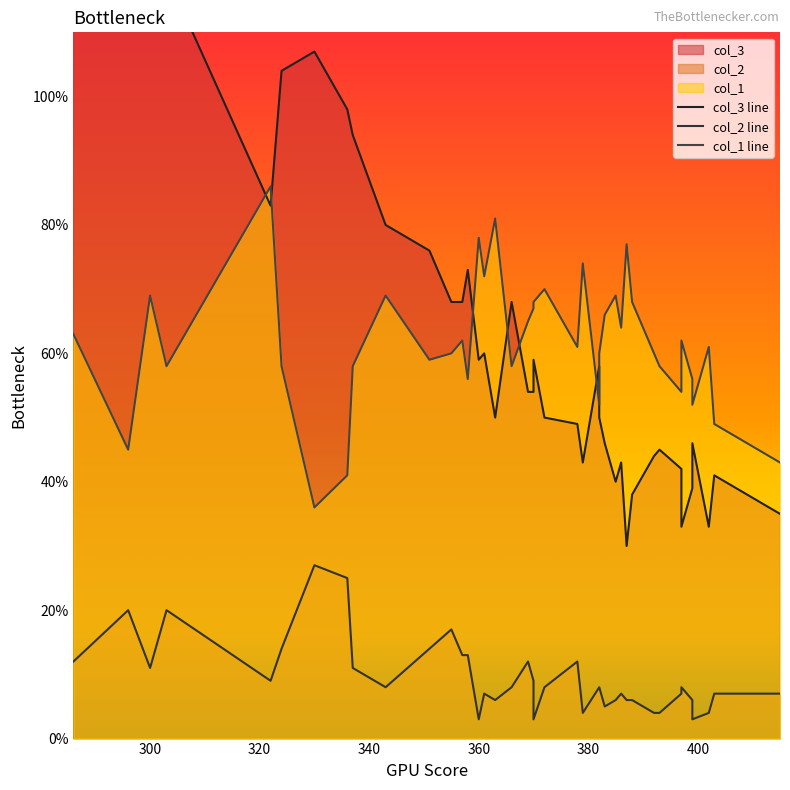

Does the chart have visible grid lines?

No